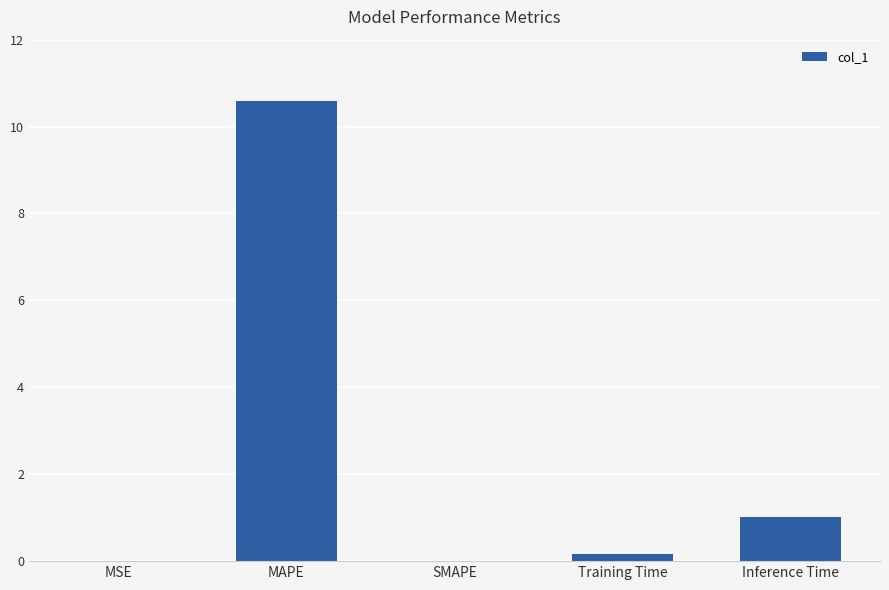

What is the greatest value displayed?

10.6